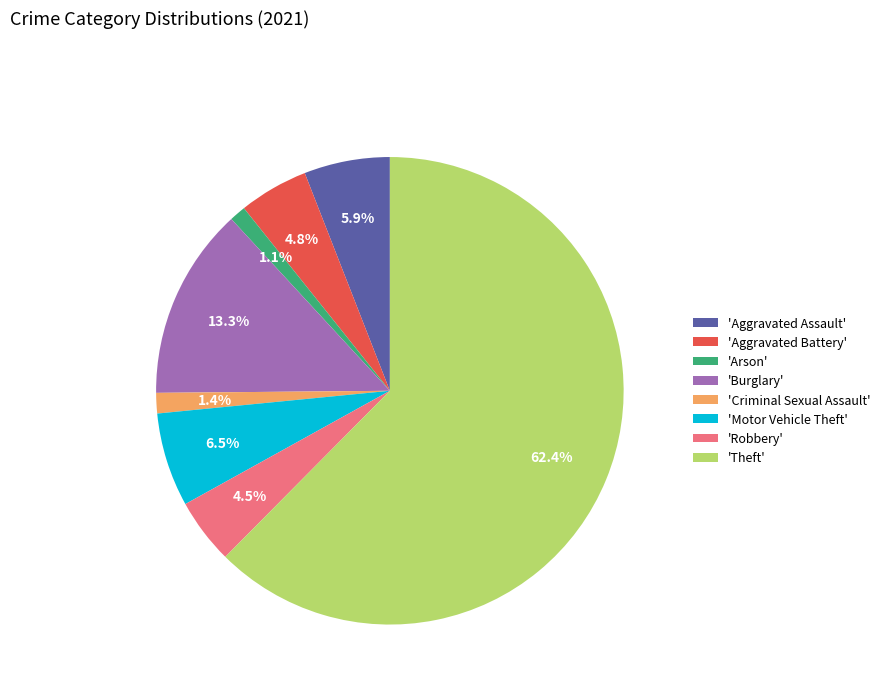

Which category has the biggest portion of the pie?

'Theft'